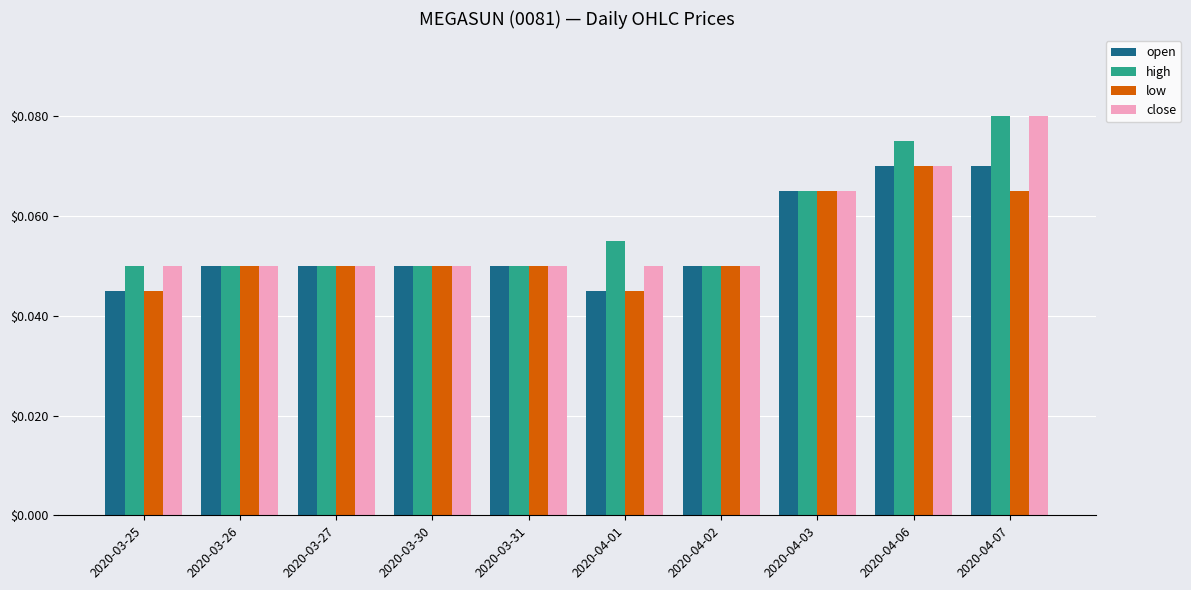

At which category is the sum across all series the highest?

2020-04-07